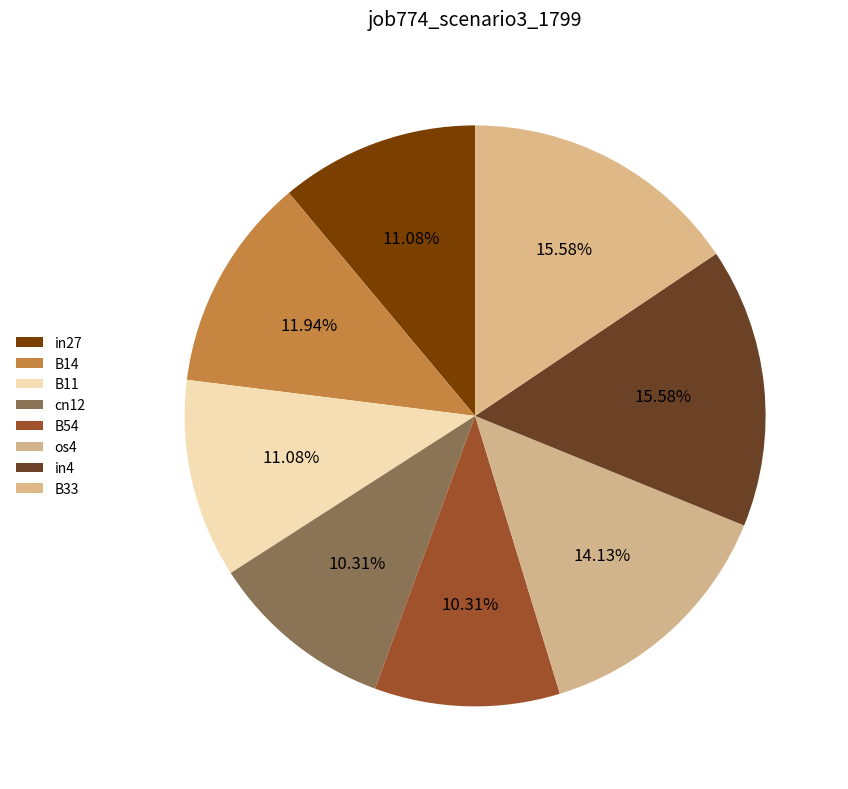

To the nearest percent, what percentage of the pie is os4?

14%